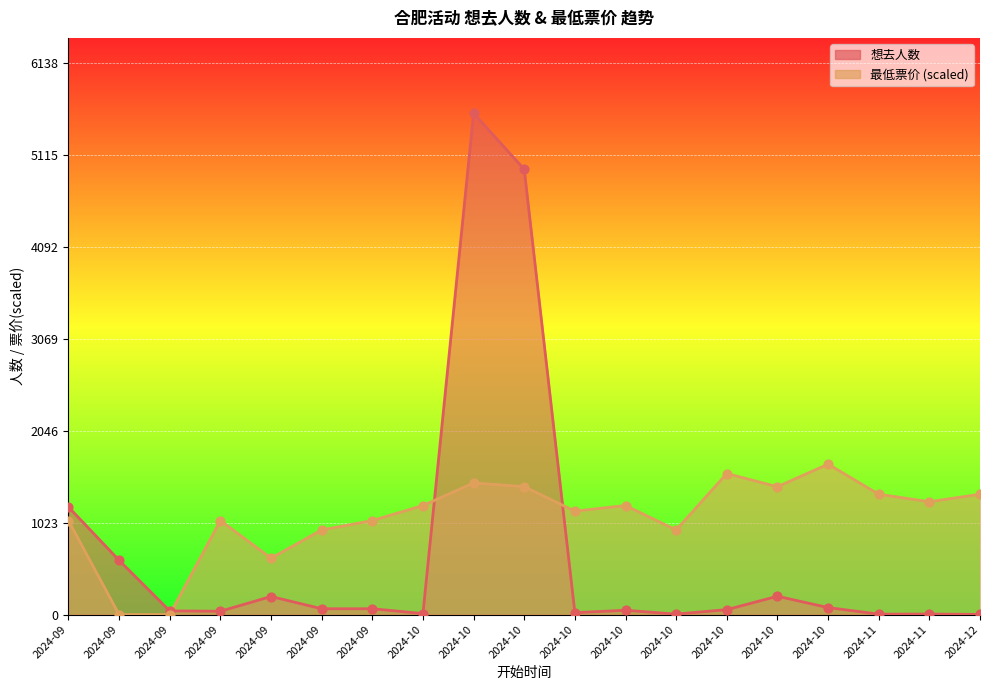

What is the total value across all series at 2024-10?

1224.6